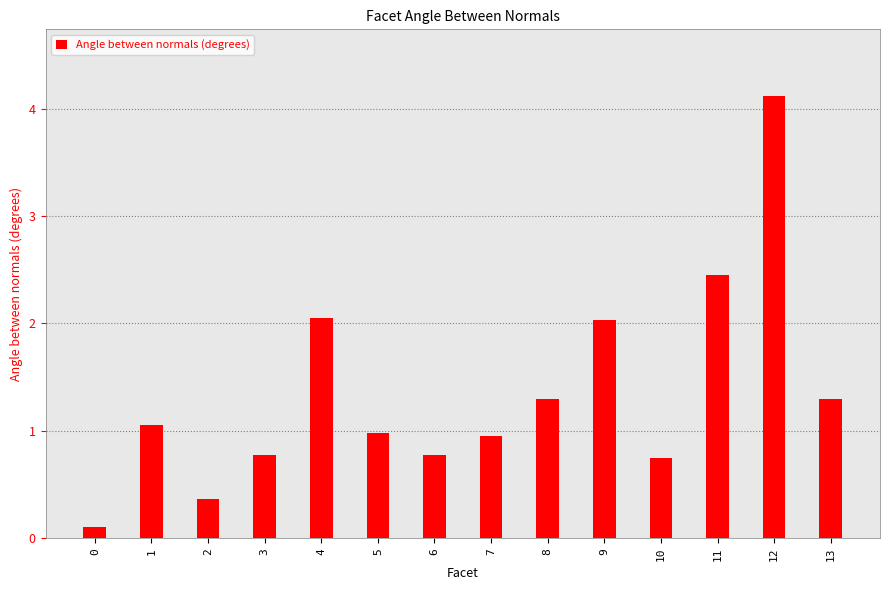

What is the difference between the maximum and minimum values?

4.0